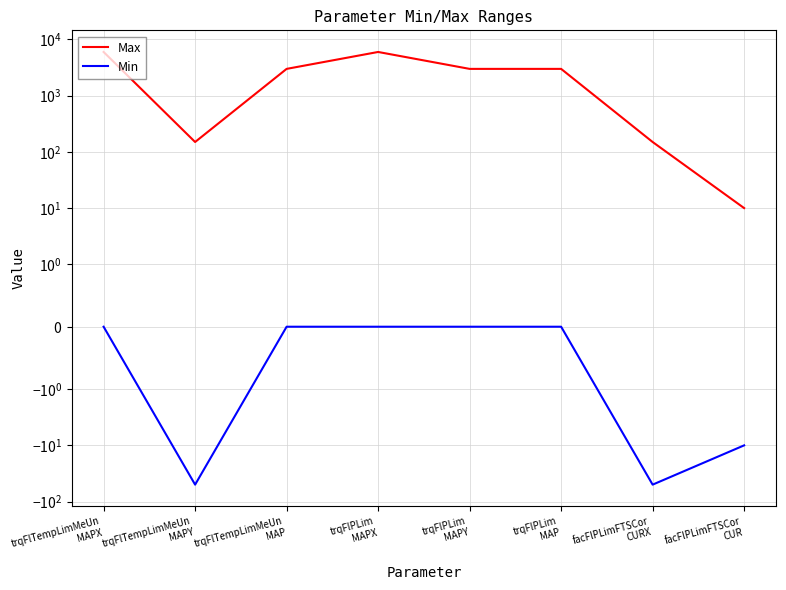

Rank the series by their average value, from lowest to highest.

Min, Max